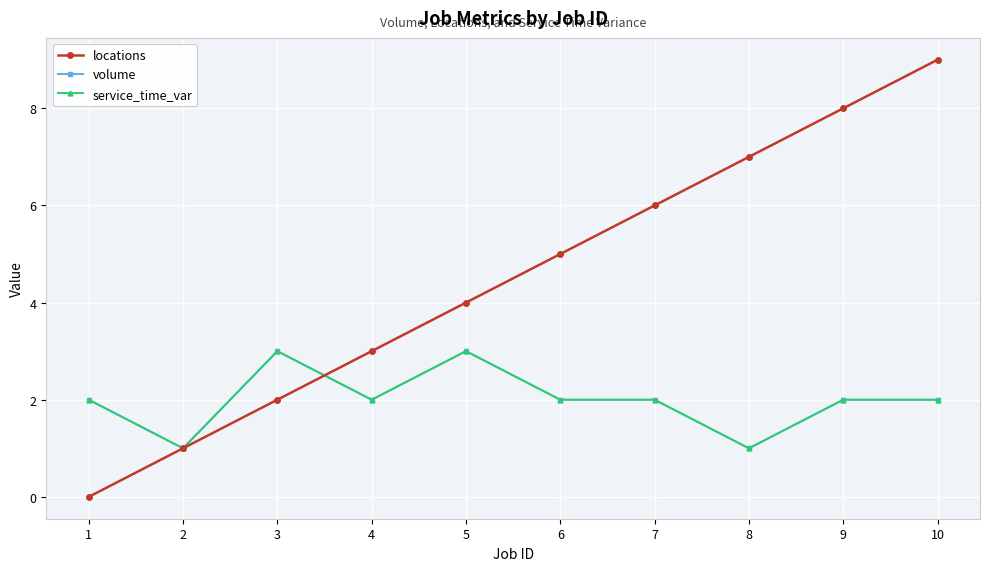

Does the chart have visible grid lines?

Yes